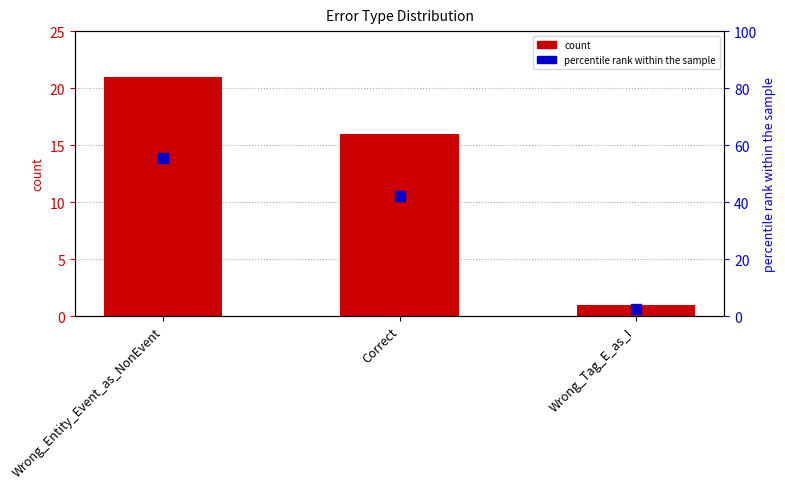

At which category is the sum across all series the highest?

Wrong_Entity_Event_as_NonEvent